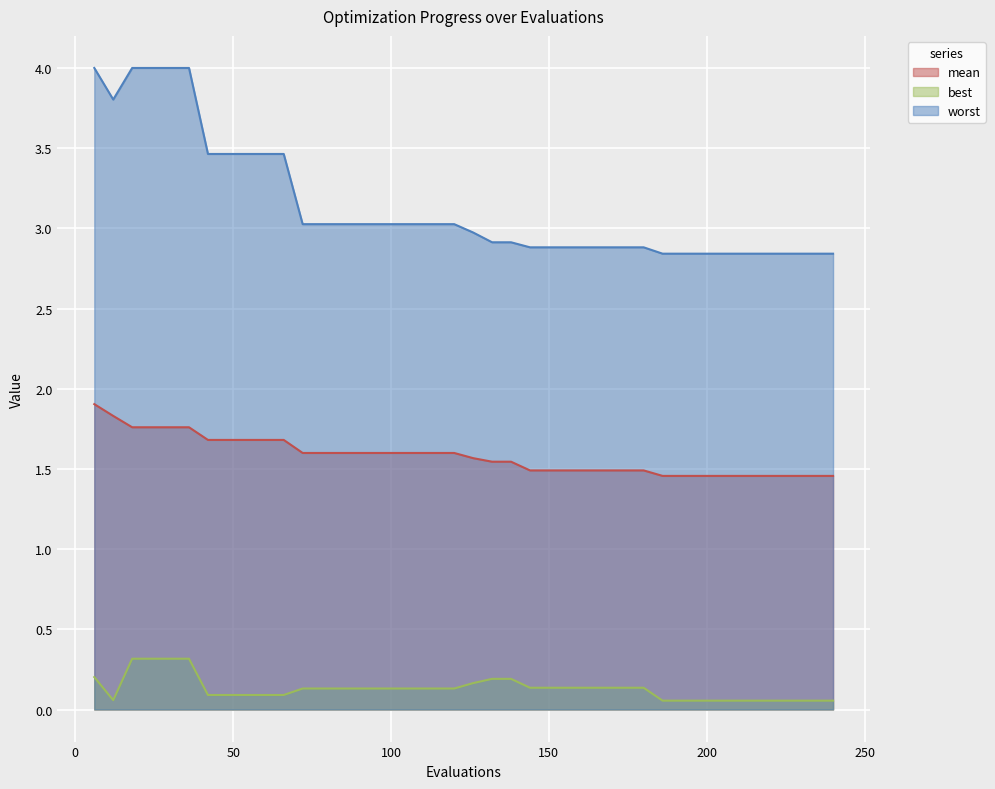

What is the smallest value displayed?

0.1